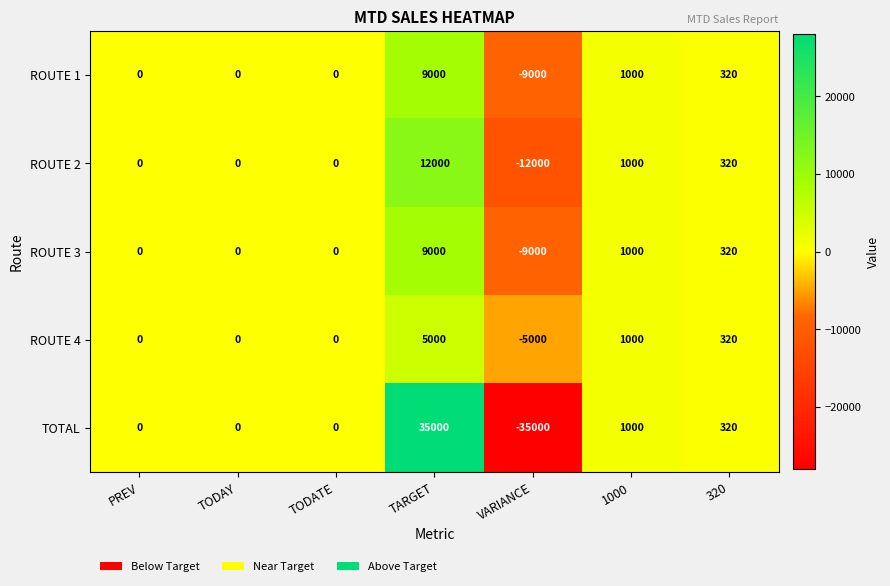

Read the ROUTE 1 value at VARIANCE, to the nearest 100.

-9000